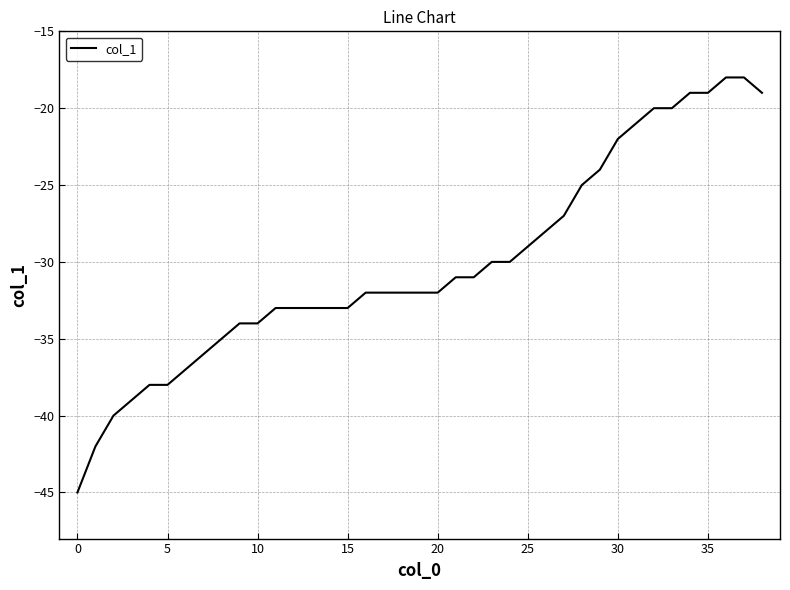

What is the difference between the second highest and second lowest values?

24